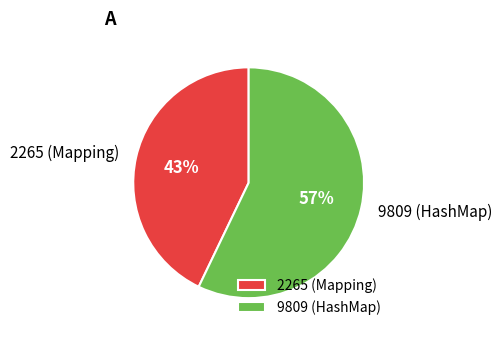

Rank the categories by value from lowest to highest.

2265, 9809